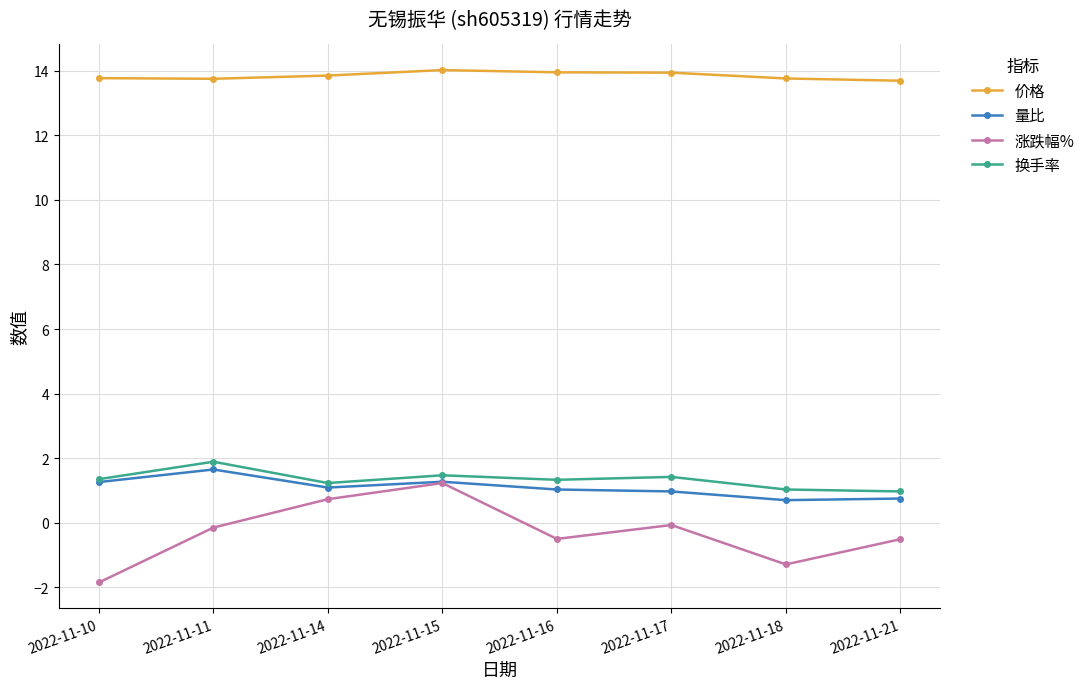

Which series has the largest total across all categories?

价格